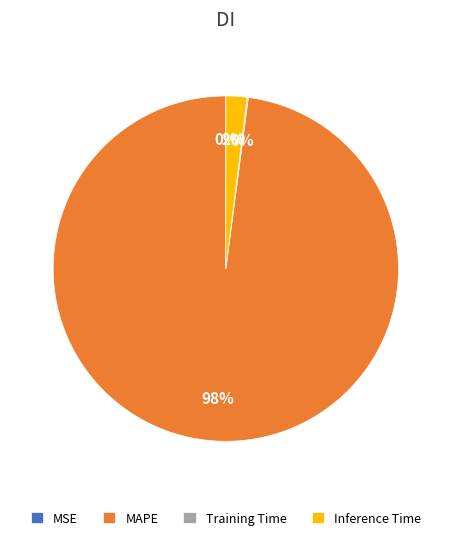

What is the largest slice in the pie chart?

MAPE